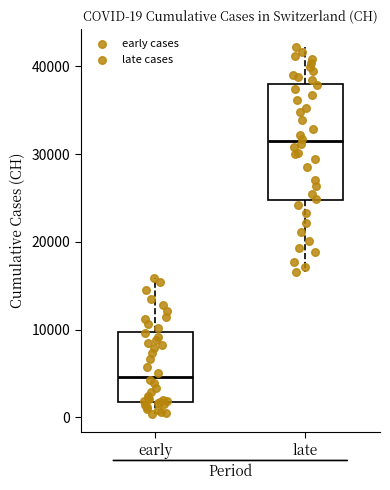

Which box is the tallest, from its lower edge to its upper edge?

late